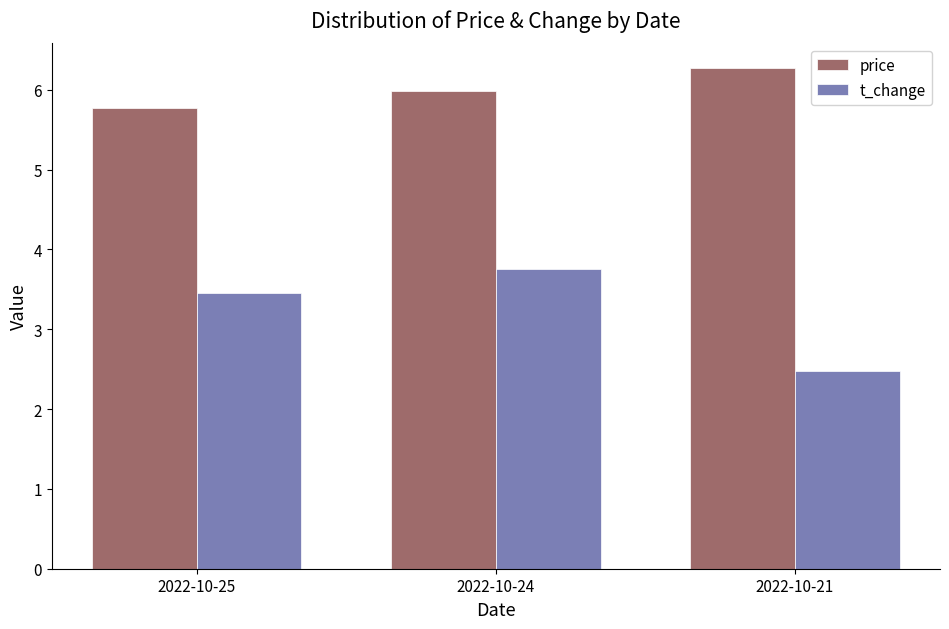

What is the value of the t_change bar at the 3rd from the left?

2.5